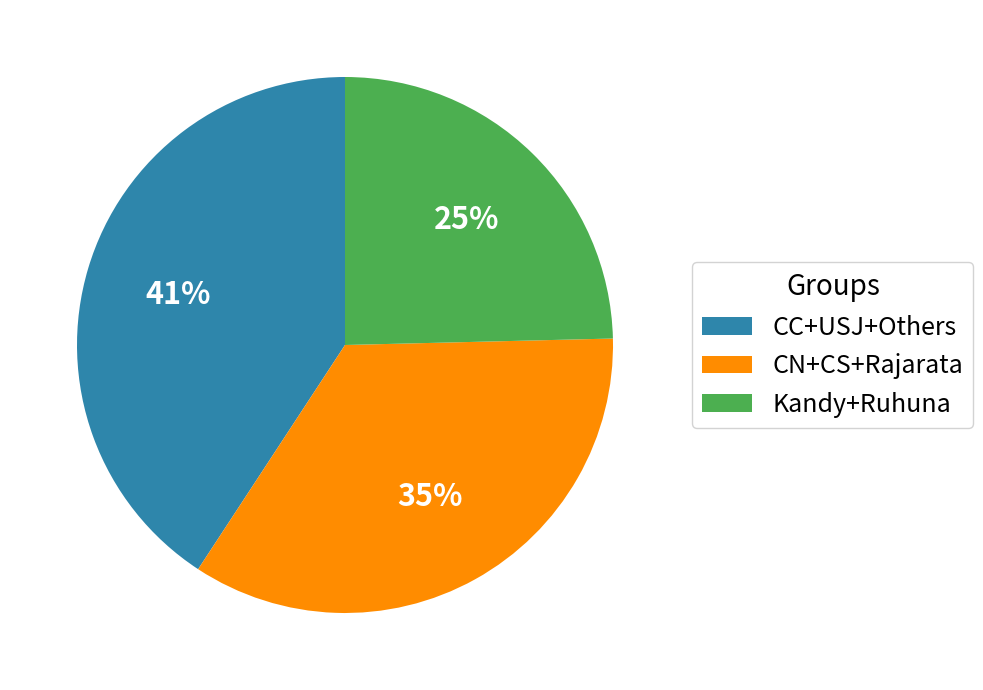

Which category has the biggest portion of the pie?

CC+USJ+Others